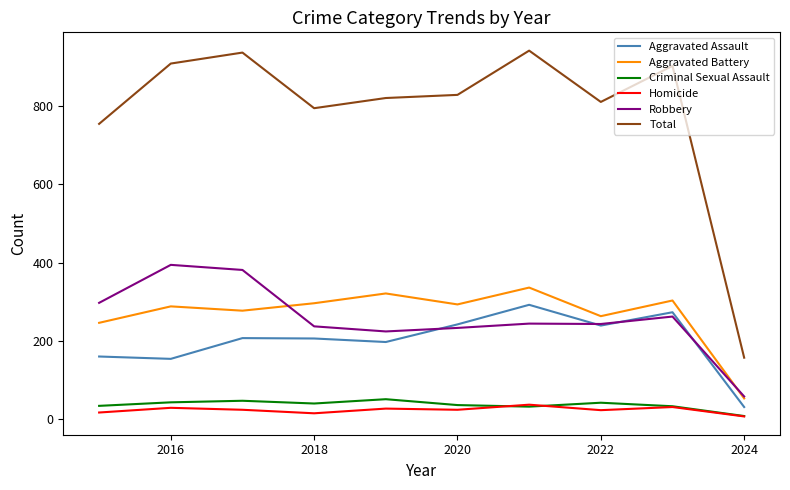

Which series has the largest total across all categories?

Total